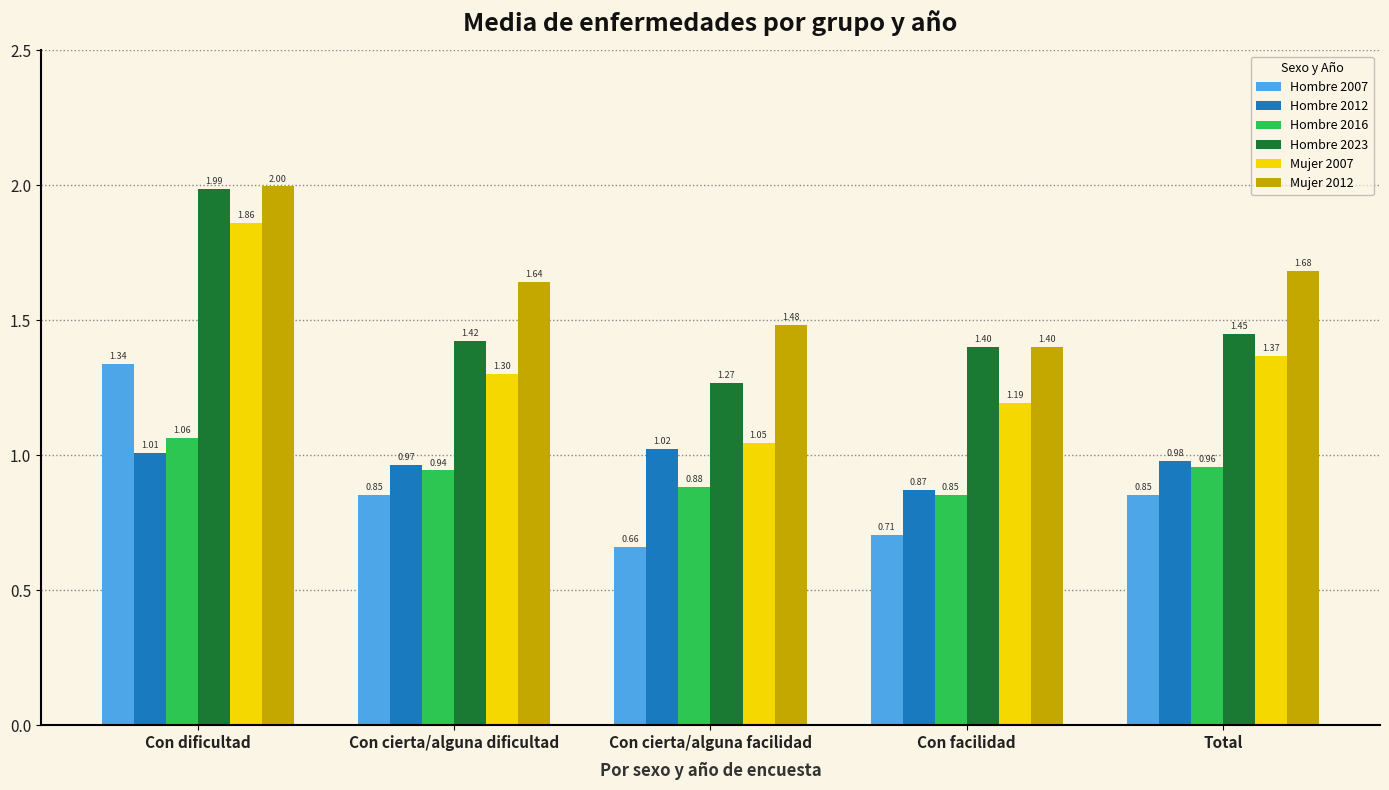

What is the sum of all Hombre 2007 values?

4.4